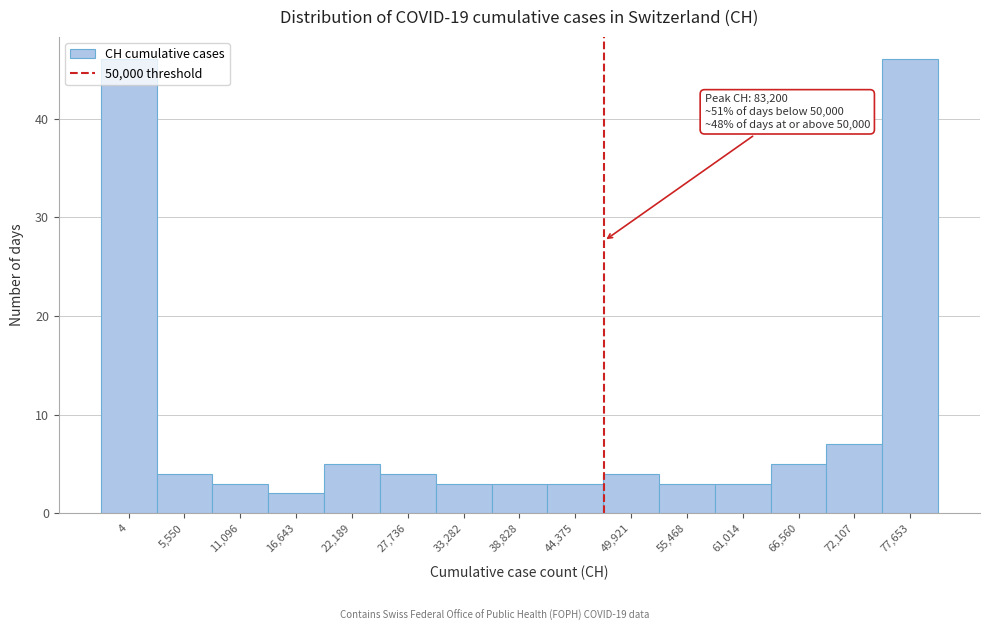

What is the label of the 4th bar from the right?

61,014